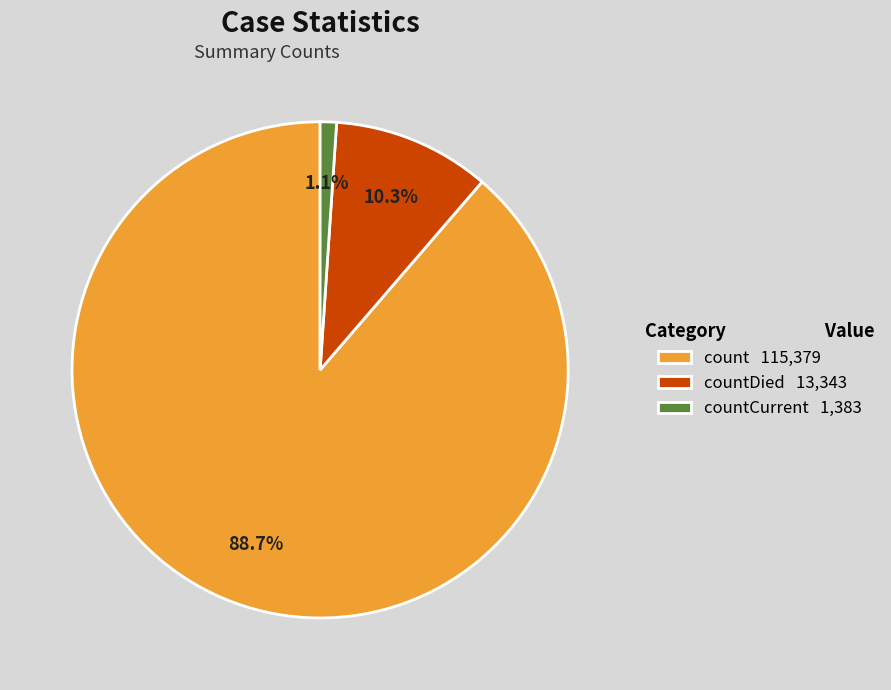

Does any single category account for the majority?

Yes